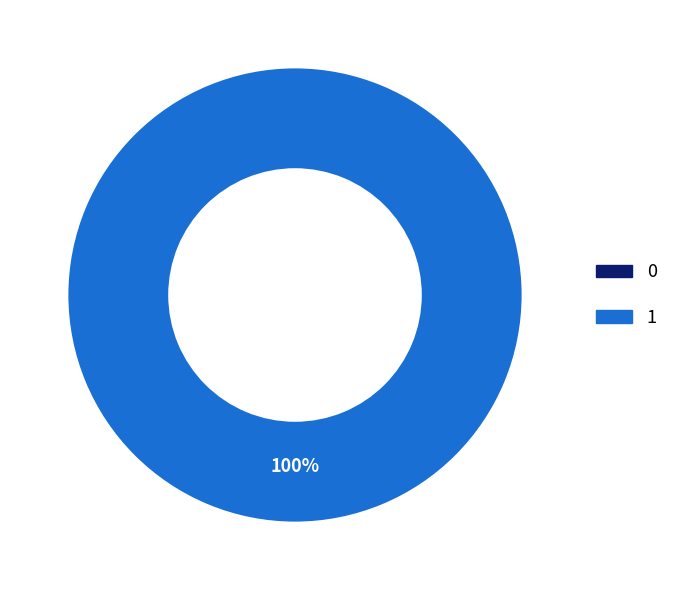

What percentage do 0 and 1 together represent?

100.0%